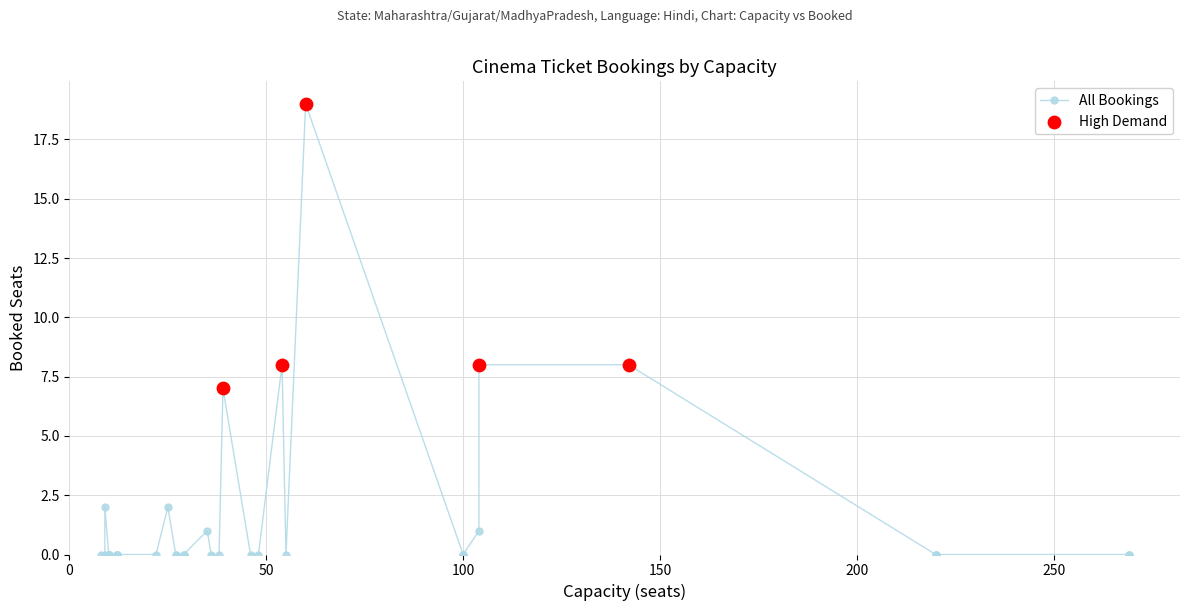

Between 28 and 33, which is larger?

28